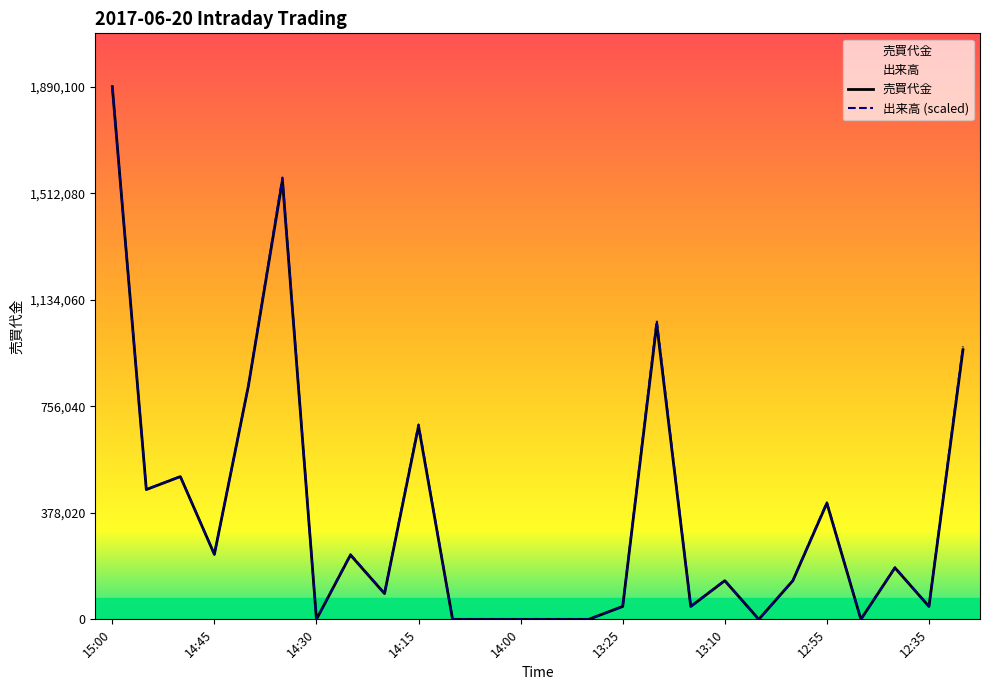

Which series has the largest range (max minus min)?

売買代金